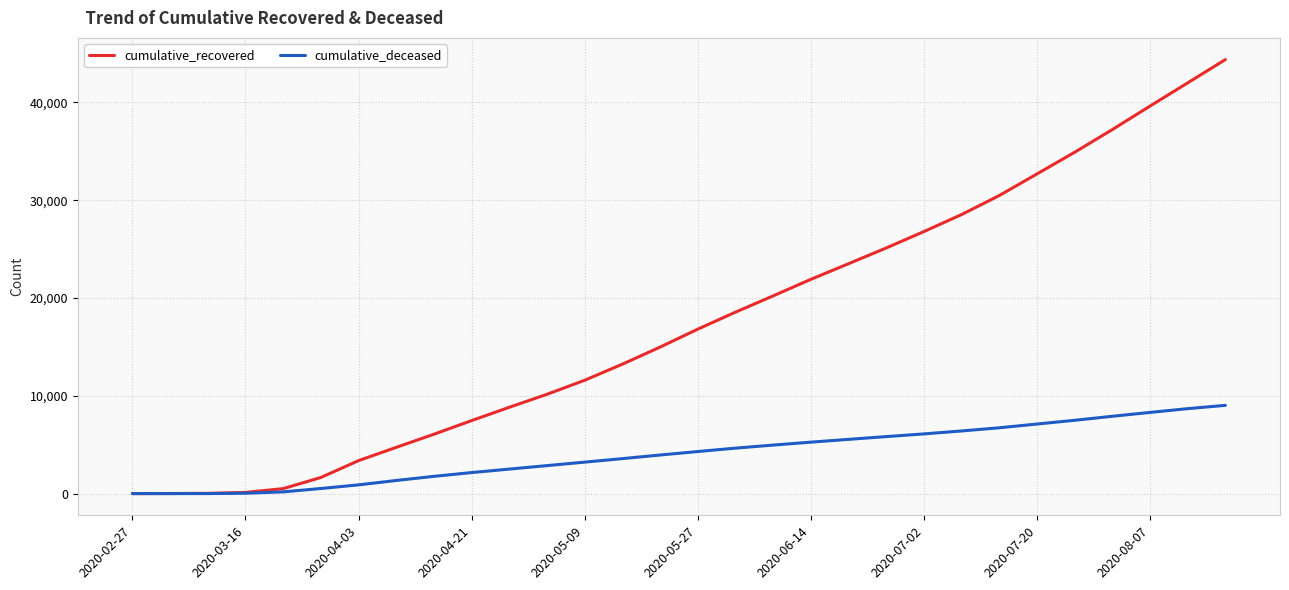

What is the highest value of the cumulative_deceased series?

9023